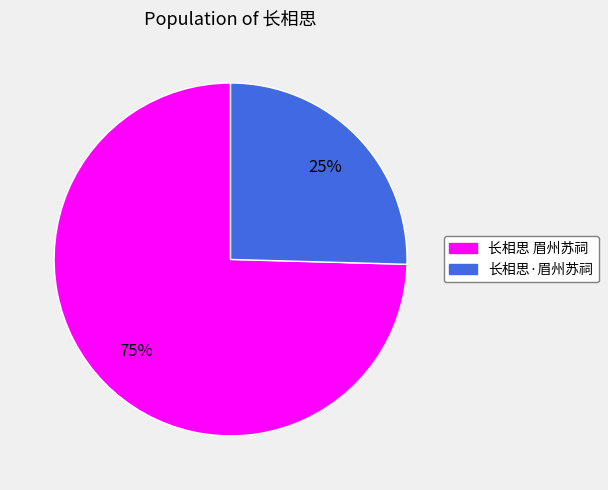

How many segments does this pie chart have?

2